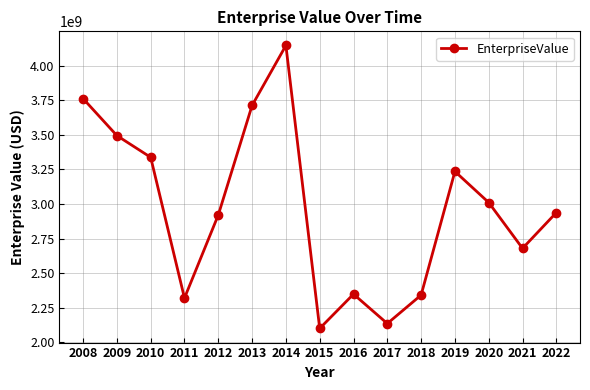

What is the minimum value shown in the chart?

2101518160.0